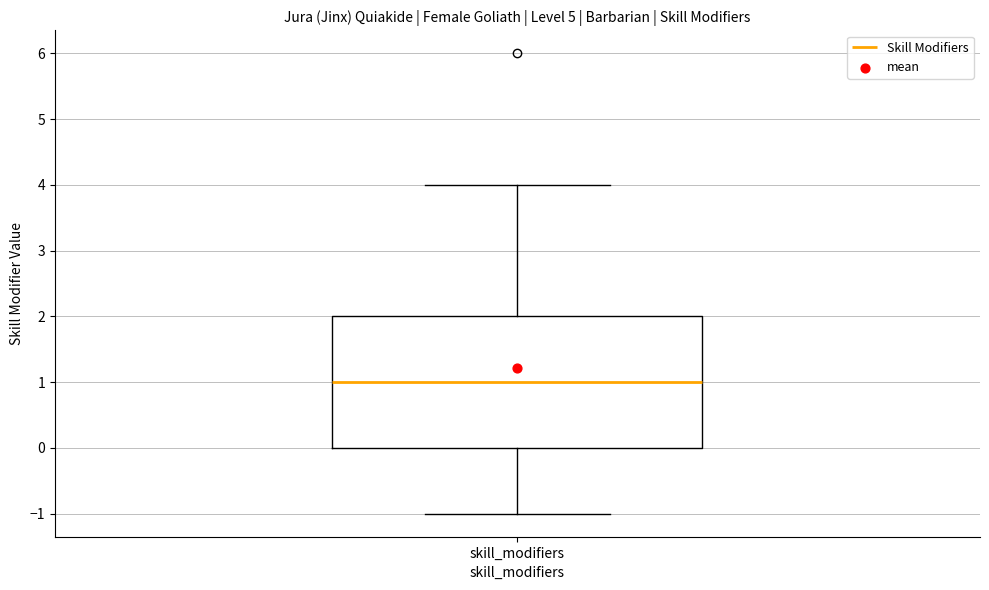

Where does the median line of the box for skill_modifiers sit on the y-axis? The values are not printed on the chart, so give them approximately, as read against the axis.

1